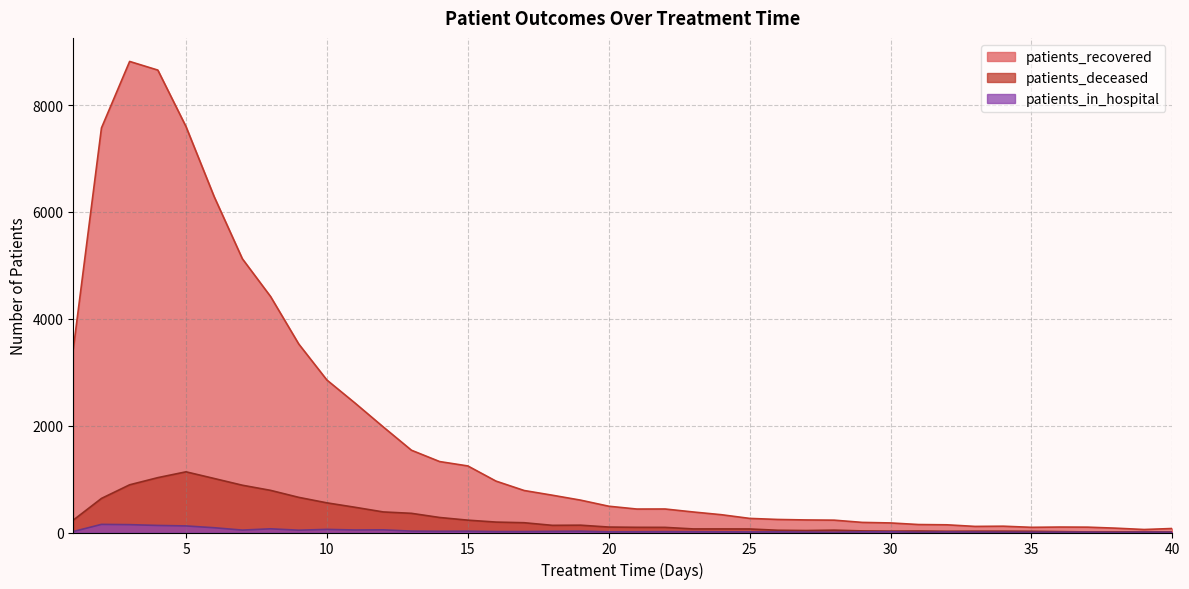

How many lines are shown in the chart?

3